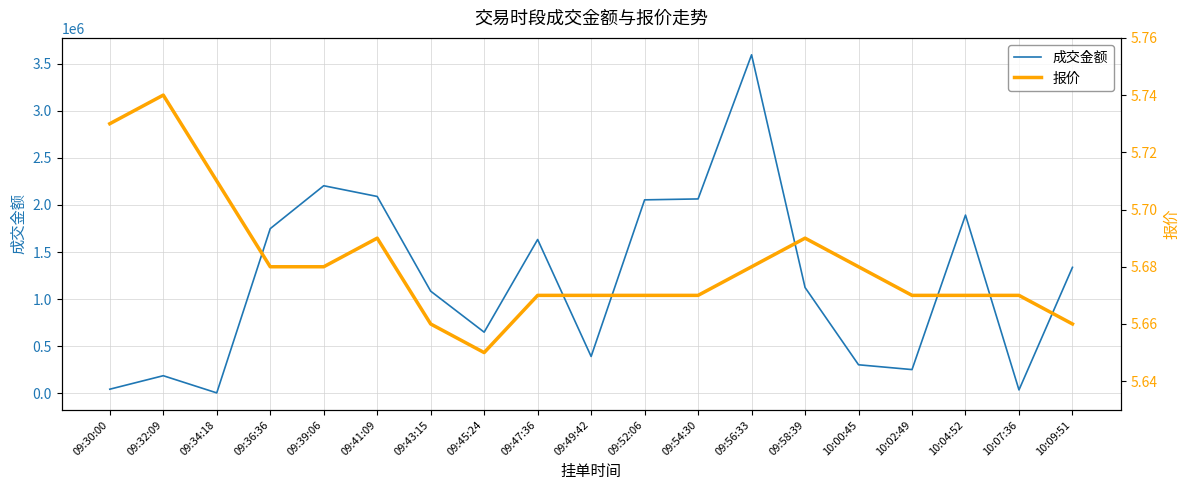

Which series has the largest total across all categories?

成交金额